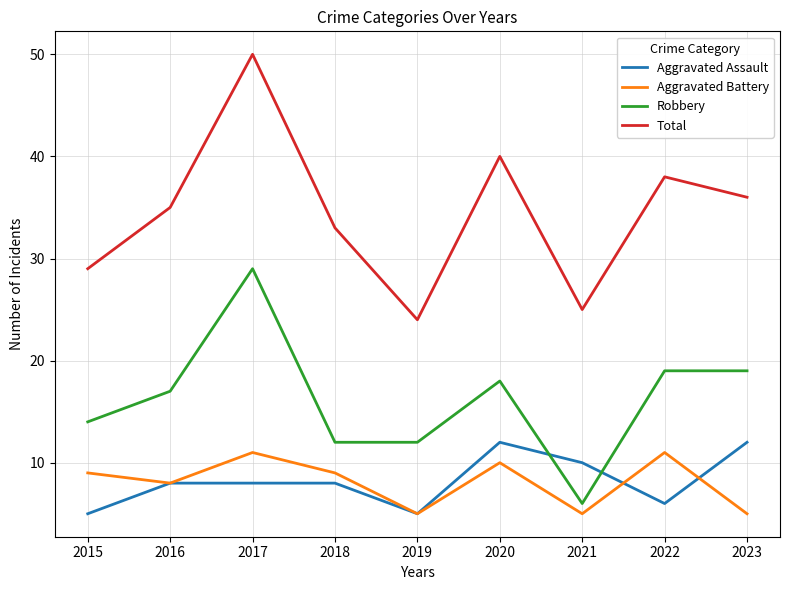

Is it true that Total equals 18 at 2015?

False